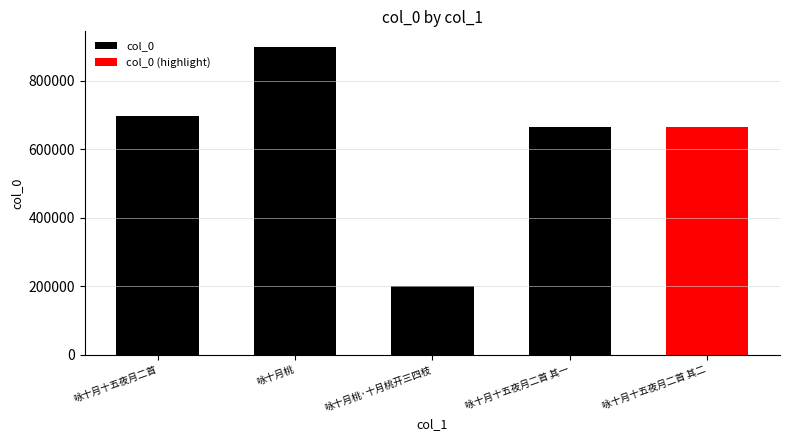

What is the greatest value displayed?

900033